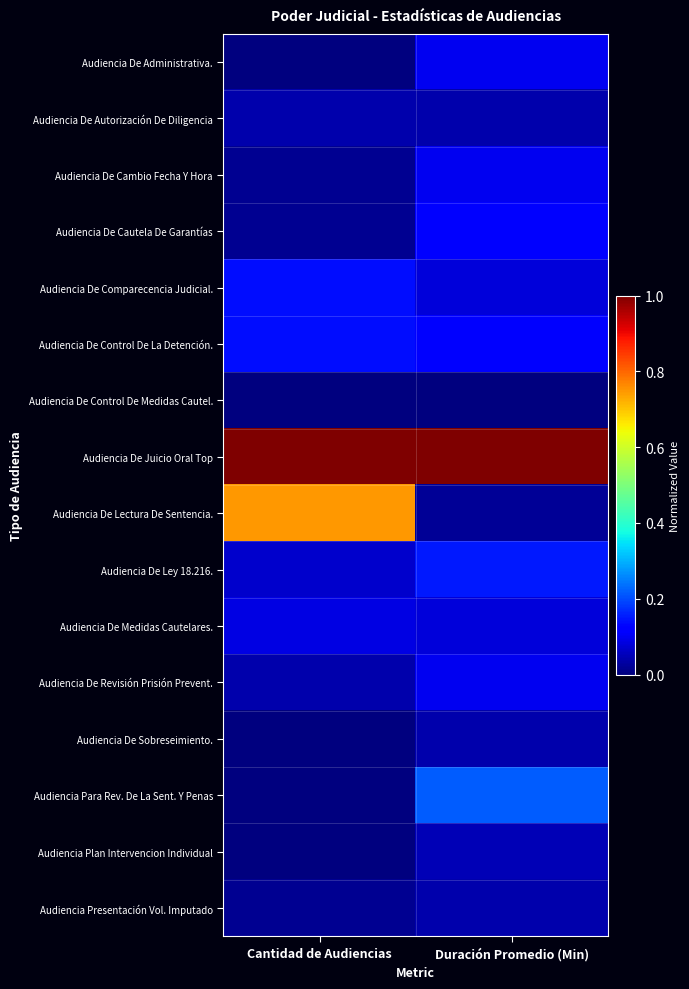

Which series has the largest total across all categories?

Audiencia De Juicio Oral Top